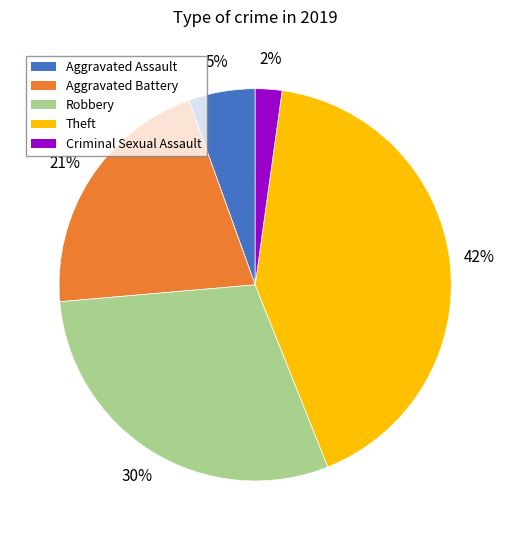

To the nearest percent, what is the average slice percentage?

20%